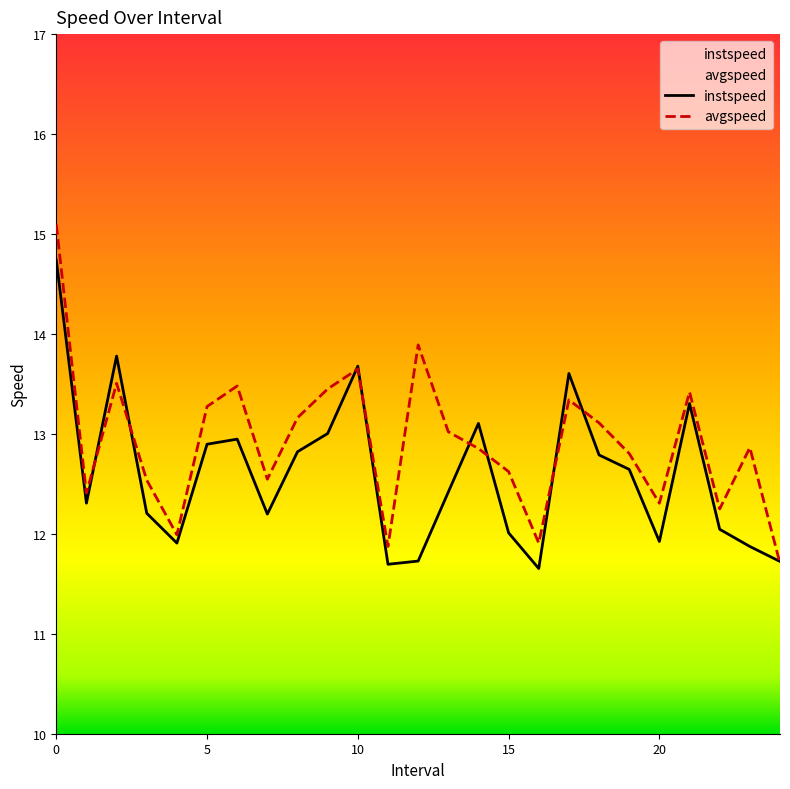

In avgspeed, how many points are lower than both neighbors (excluding endpoints)?

7